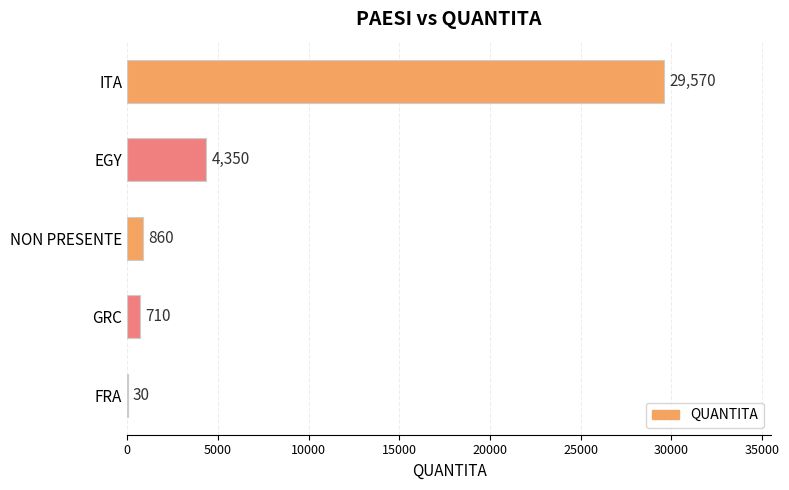

What is the greatest value displayed?

29570